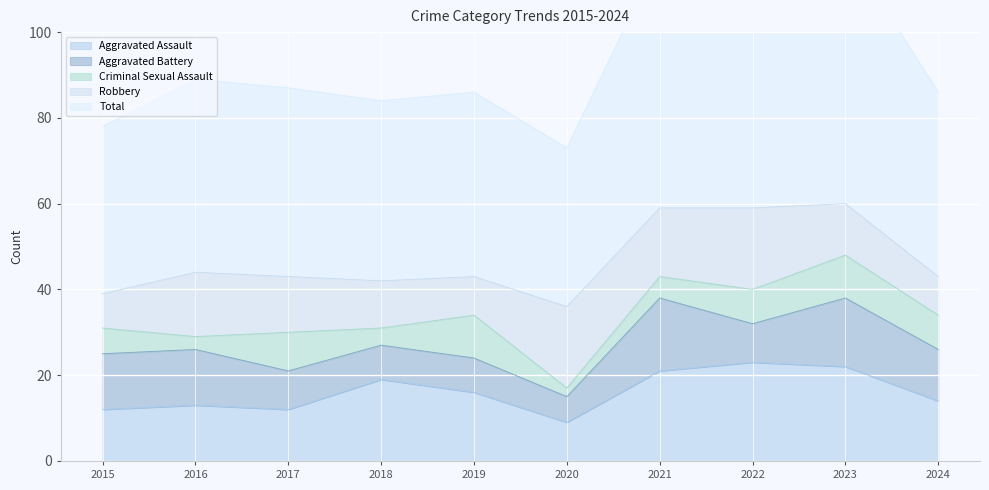

List the labels in order of Robbery value, smallest first.

2015, 2019, 2024, 2018, 2023, 2017, 2016, 2021, 2020, 2022